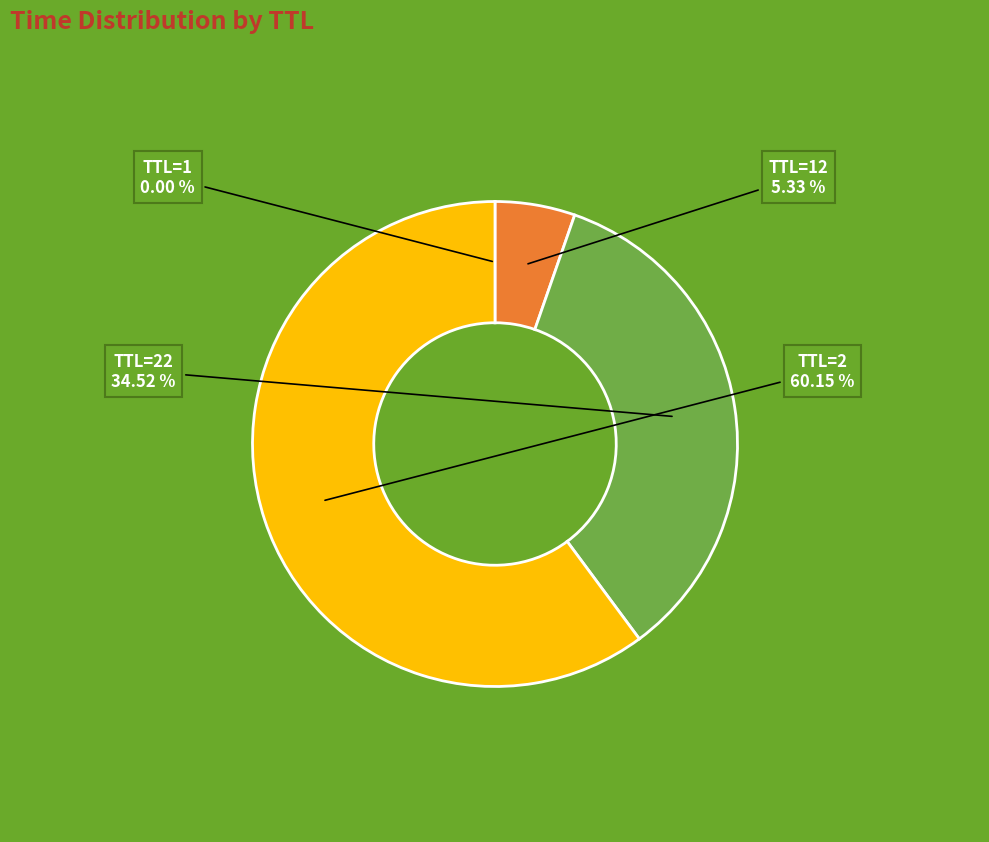

Is there a majority slice in this chart?

Yes